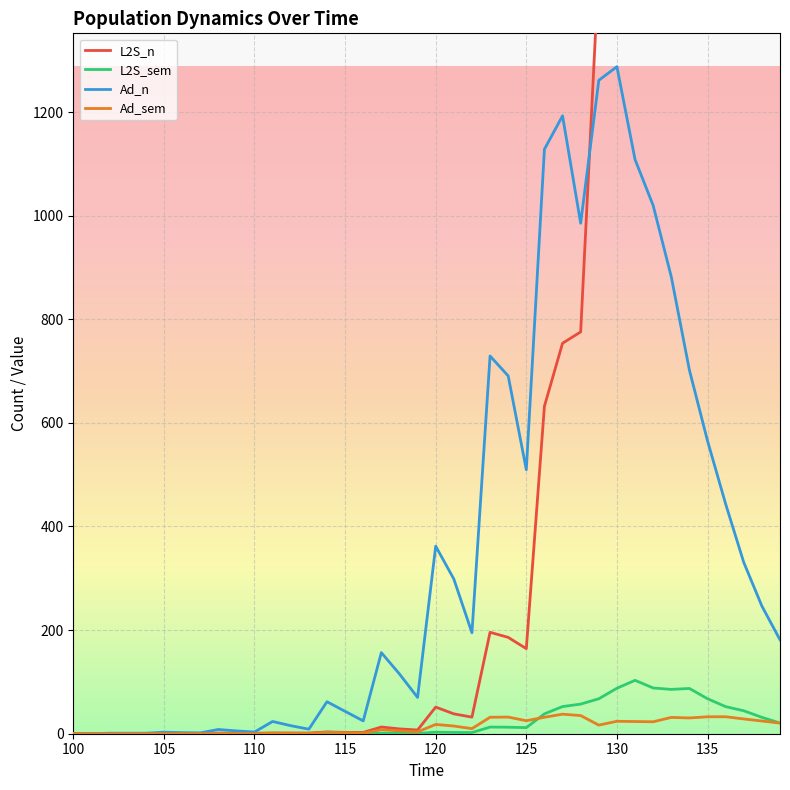

True or false: L2S_sem has a value of 2.9 at 120.

True